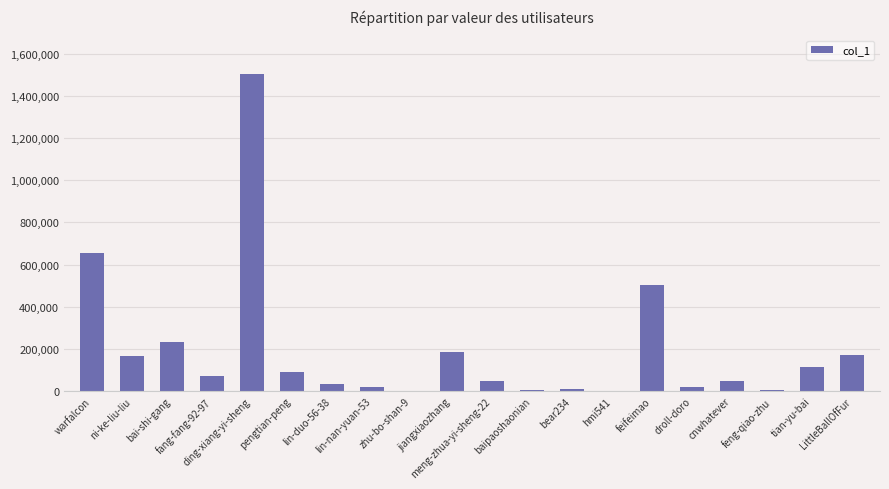

What is the average value?

194678